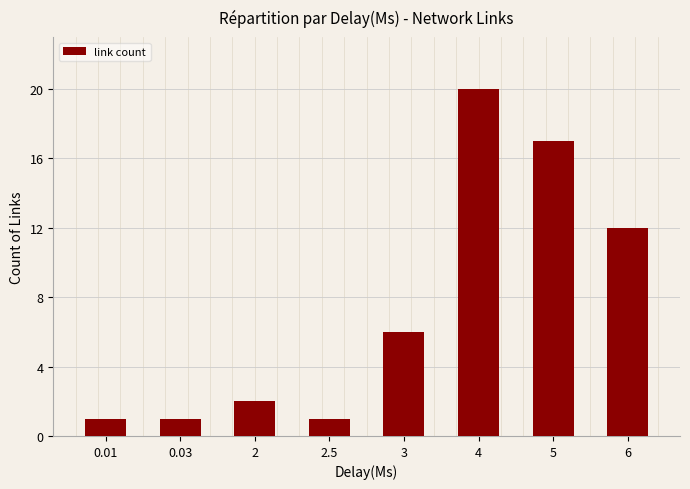

What is the average value?

8